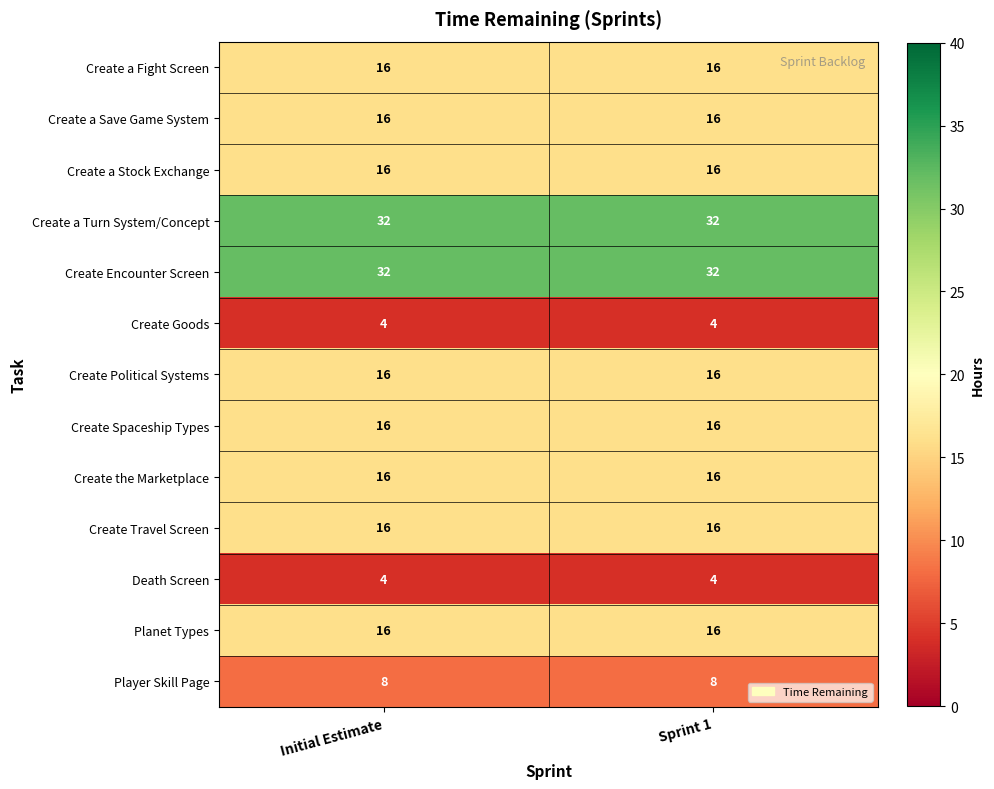

The Create Travel Screen series shows 16 at Initial Estimate. True or false?

True